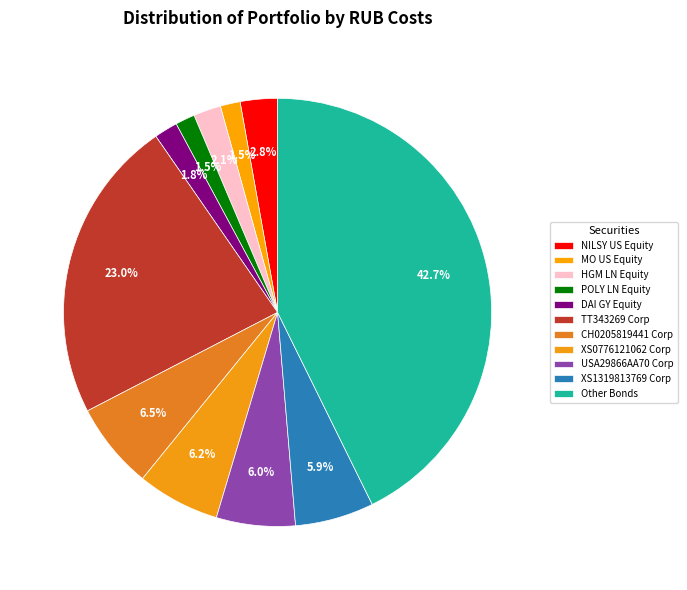

Between HGM LN Equity and POLY LN Equity, which is larger?

HGM LN Equity